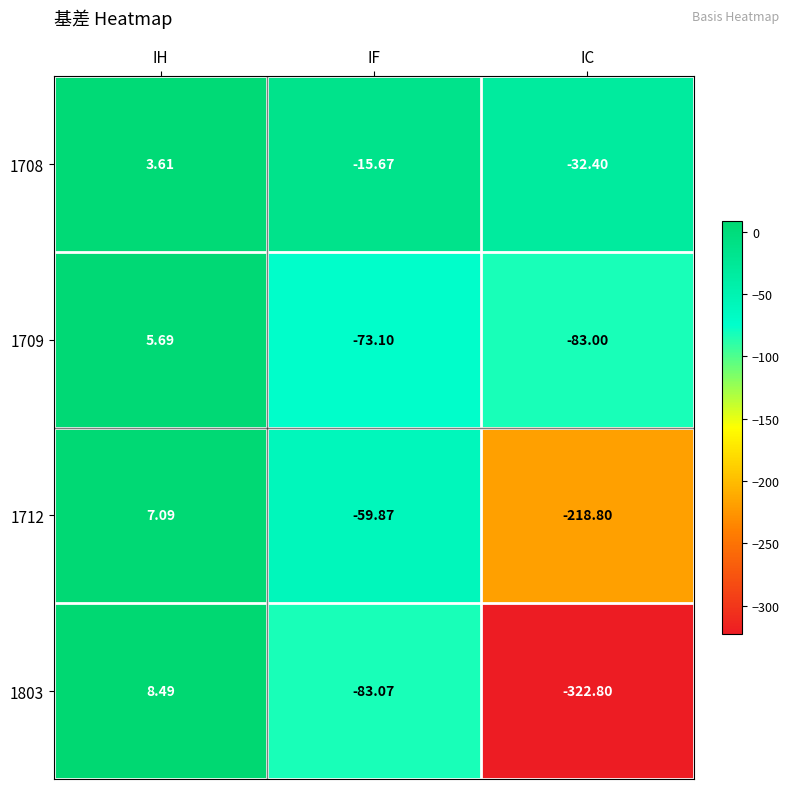

At which category does the chart reach its minimum across all series?

IC